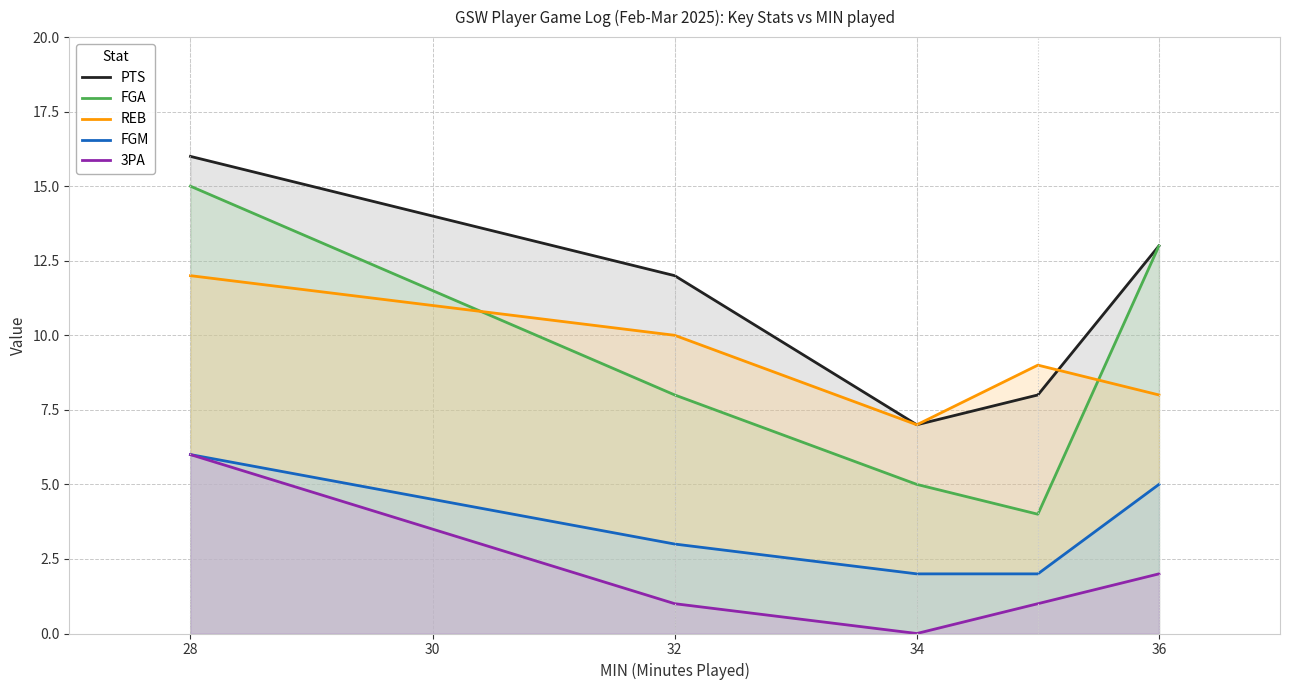

True or false: 3PA and PTS intersect in this chart.

False